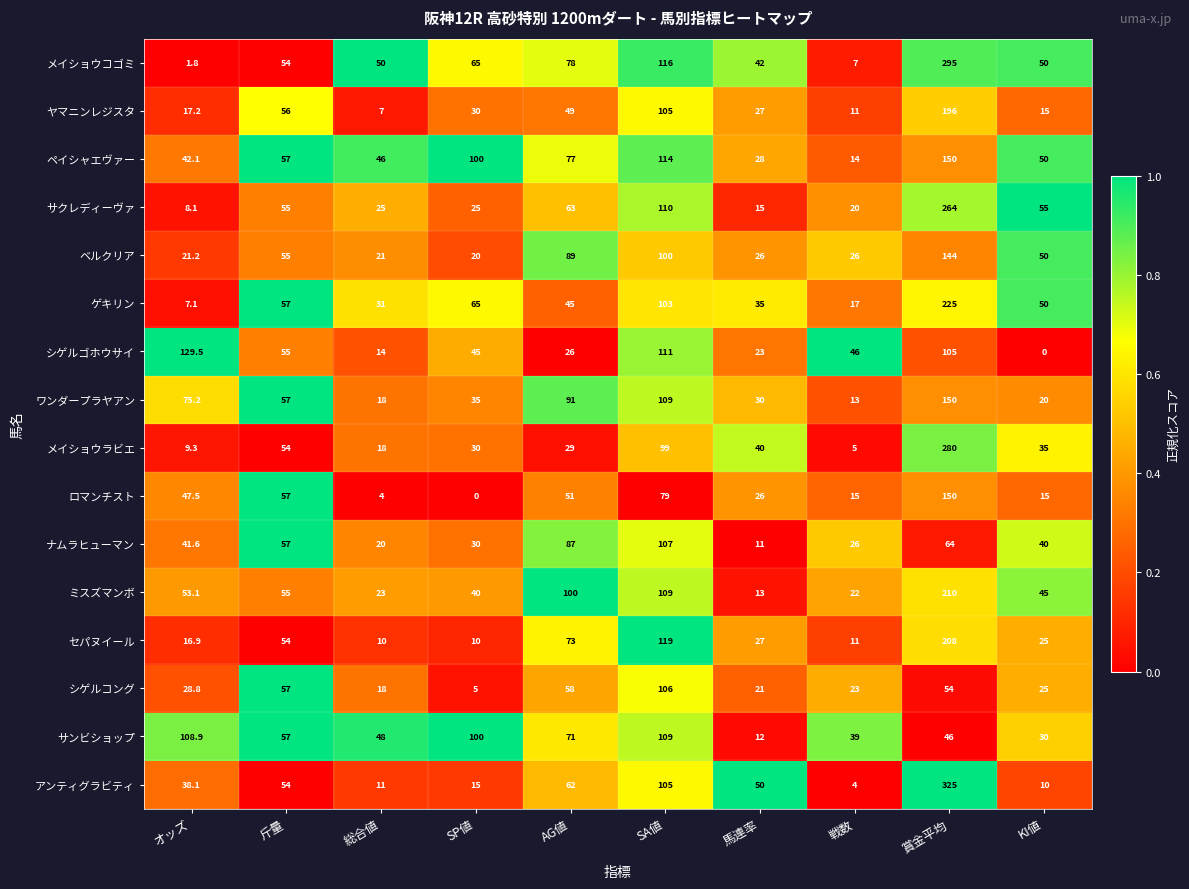

What is the difference between the maximum and minimum values in the ナムラヒューマン series?

96.0